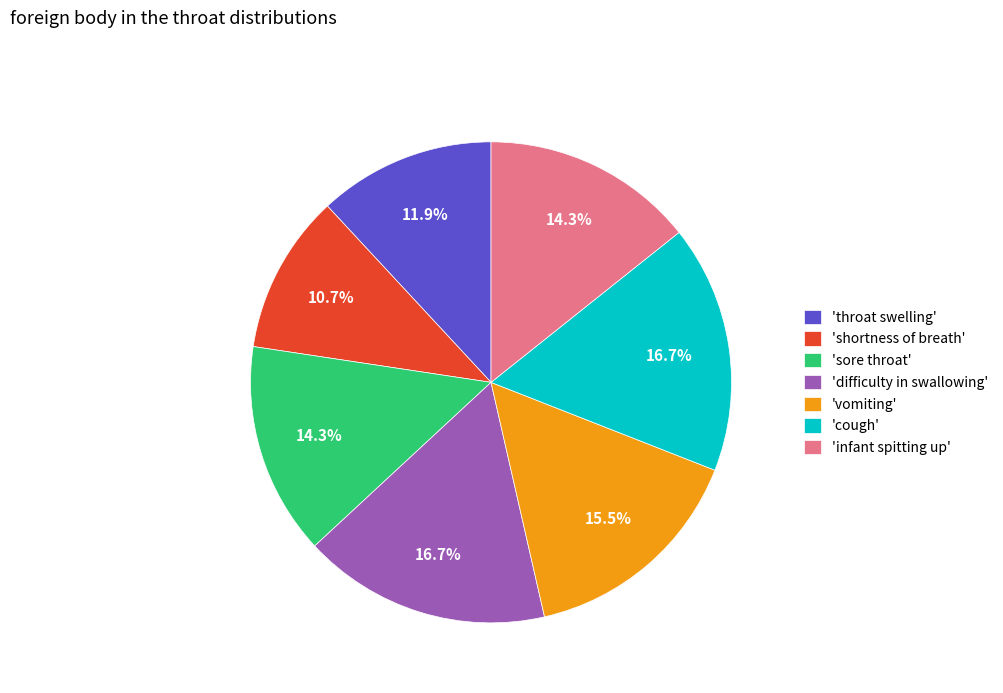

What is the smallest slice in the pie chart?

'shortness of breath'